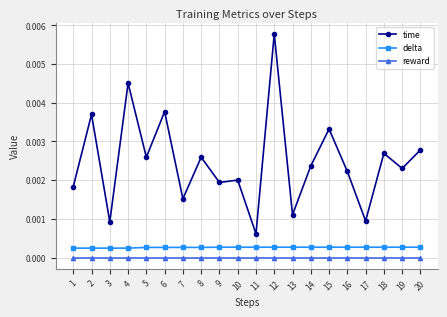

Is it true that reward equals 0.0 at 9?

True